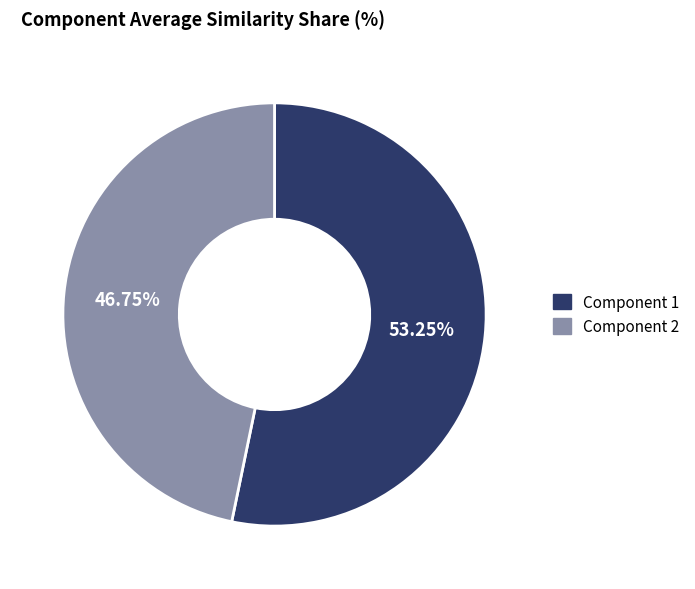

Which category has the smallest portion of the pie?

Component 2